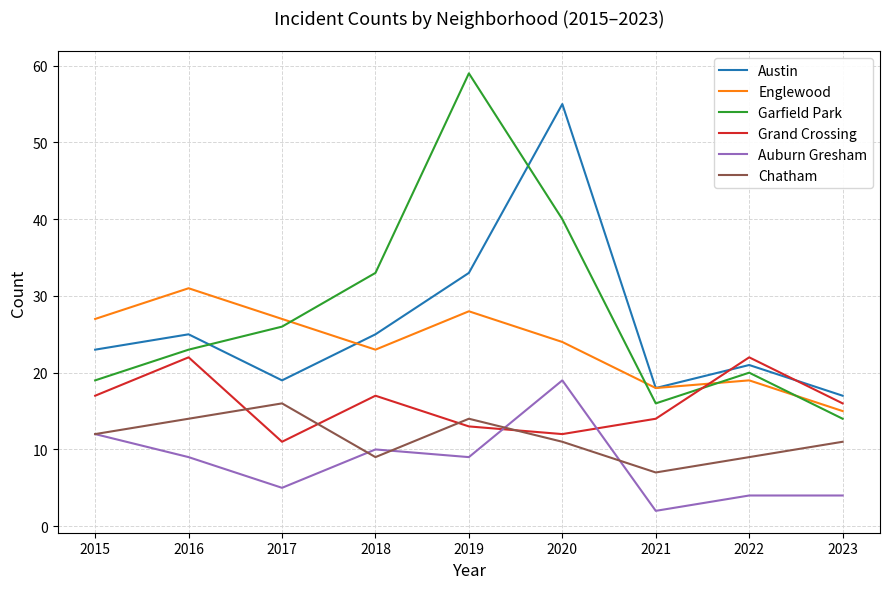

Reading left to right, list all the values displayed in this chart.

Austin: 23	25	19	25	33	55	18	21	17
Englewood: 27	31	27	23	28	24	18	19	15
Garfield Park: 19	23	26	33	59	40	16	20	14
Grand Crossing: 17	22	11	17	13	12	14	22	16
Auburn Gresham: 12	9	5	10	9	19	2	4	4
Chatham: 12	14	16	9	14	11	7	9	11